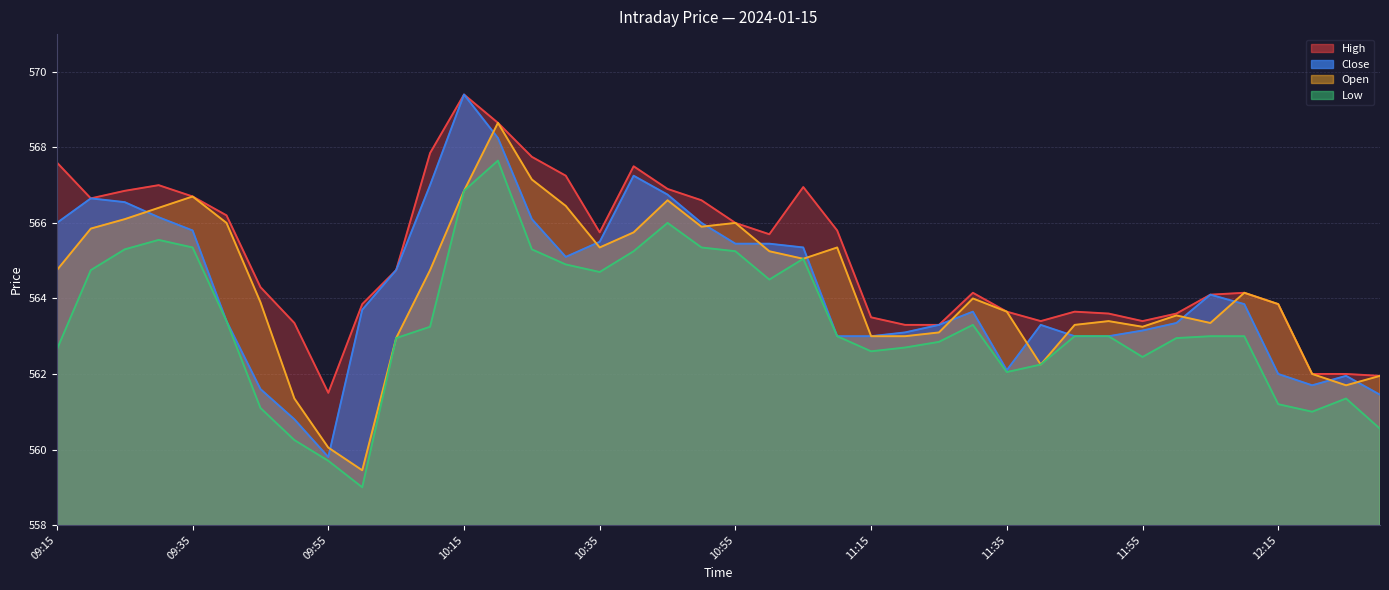

Where does the Close series first go above 563?

09:15